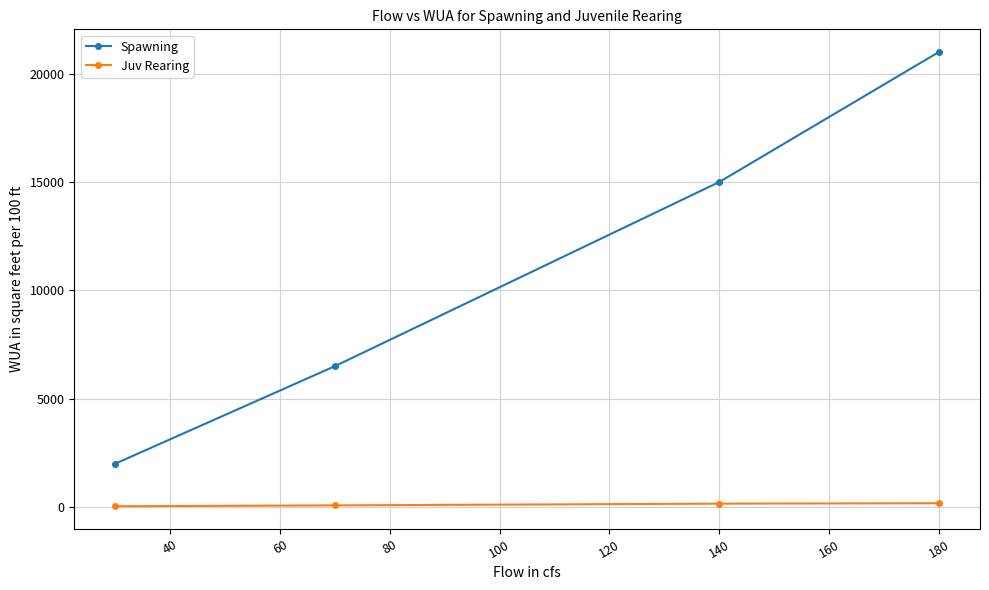

True or false: Spawning has more than 1 points higher than both neighbors.

False